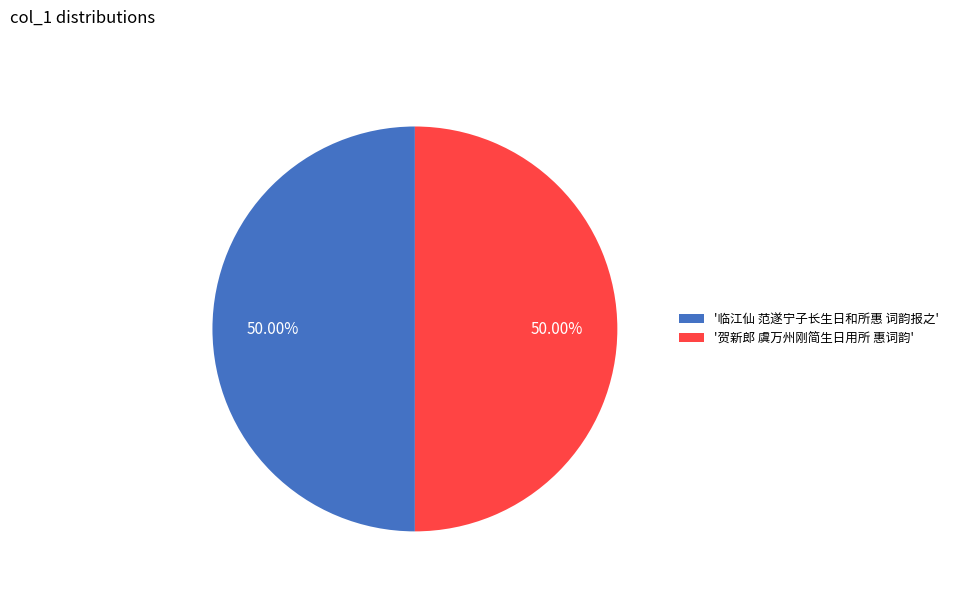

Approximately how many times larger is the value at '临江仙 范遂宁子长生日和所惠 词韵报之' compared to '贺新郎 虞万州刚简生日用所 惠词韵'?

1.0